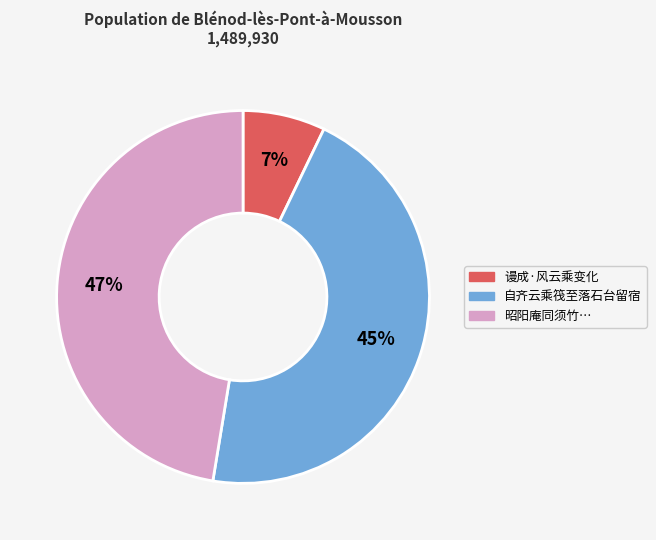

To the nearest percent, what is the average slice percentage?

33%